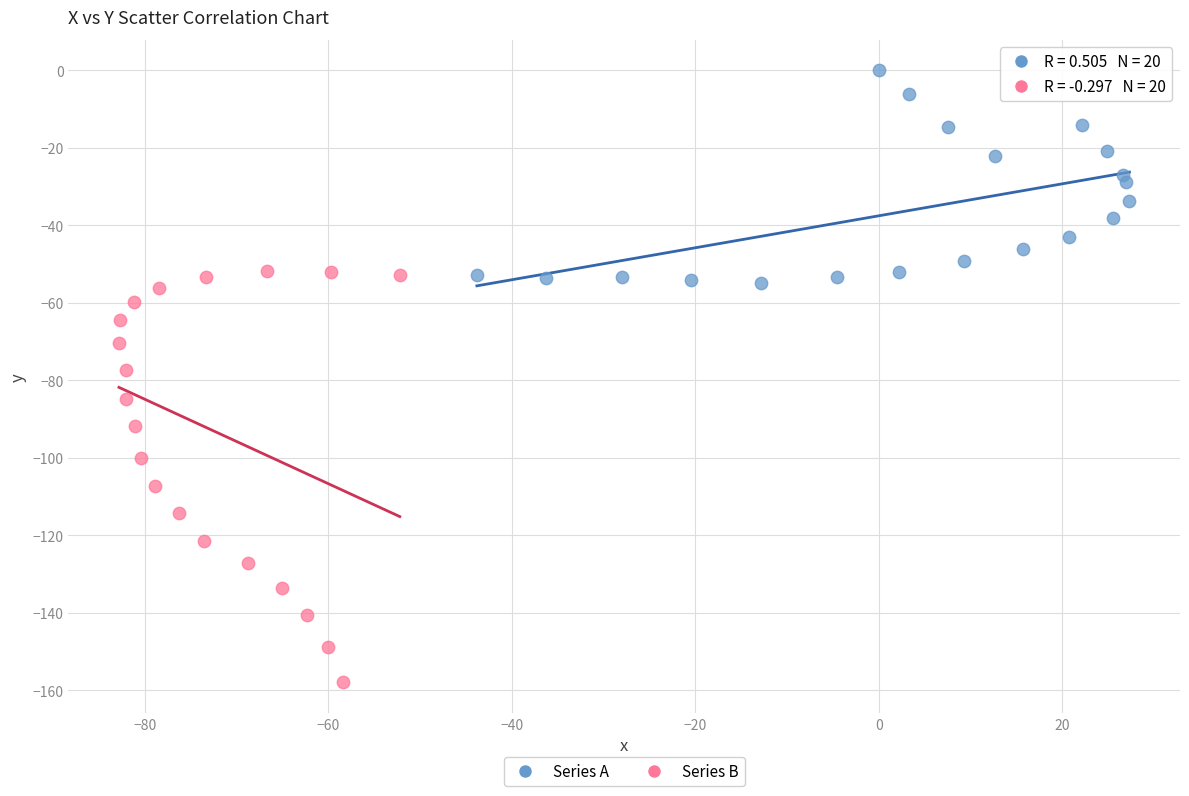

Which series contains the lowest Y value?

Series B